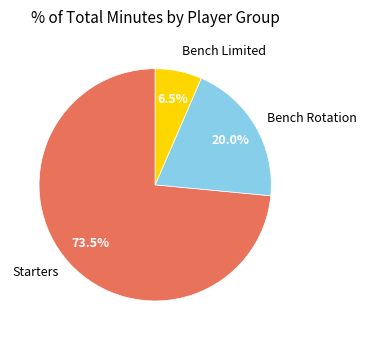

What portion of the pie excludes Bench Rotation?

80.0%